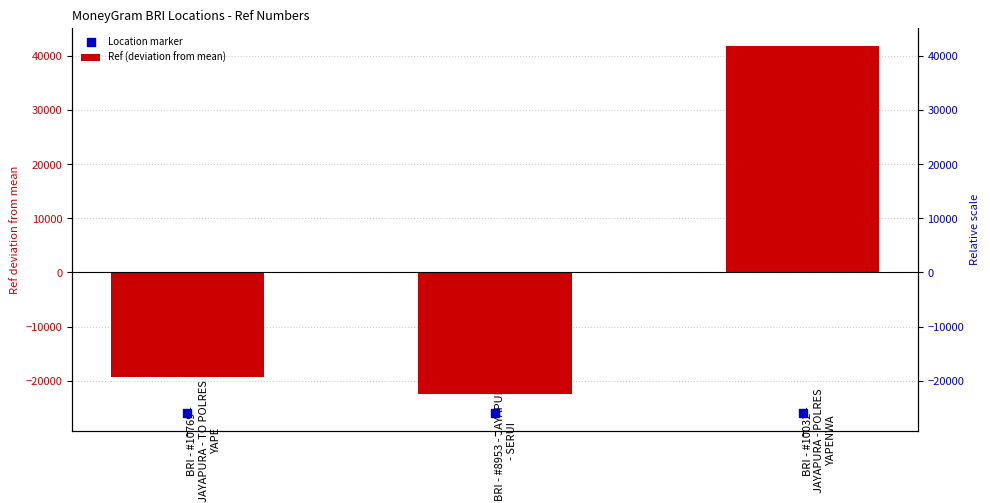

What is the total value across all series at BRI - #8953 - JAYAPURA - SERUI?

-48461.7